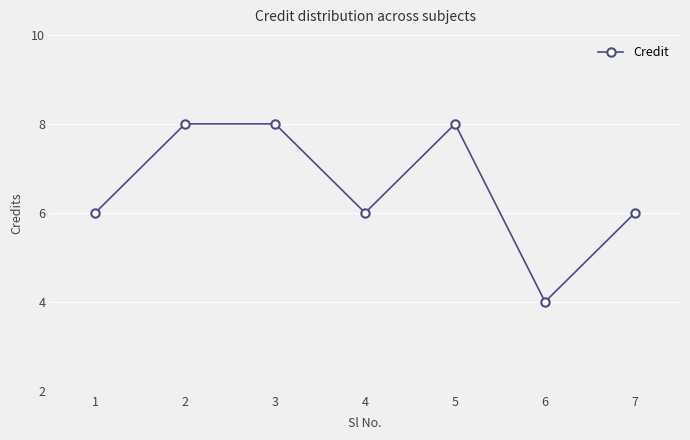

Where is the first local minimum?

4